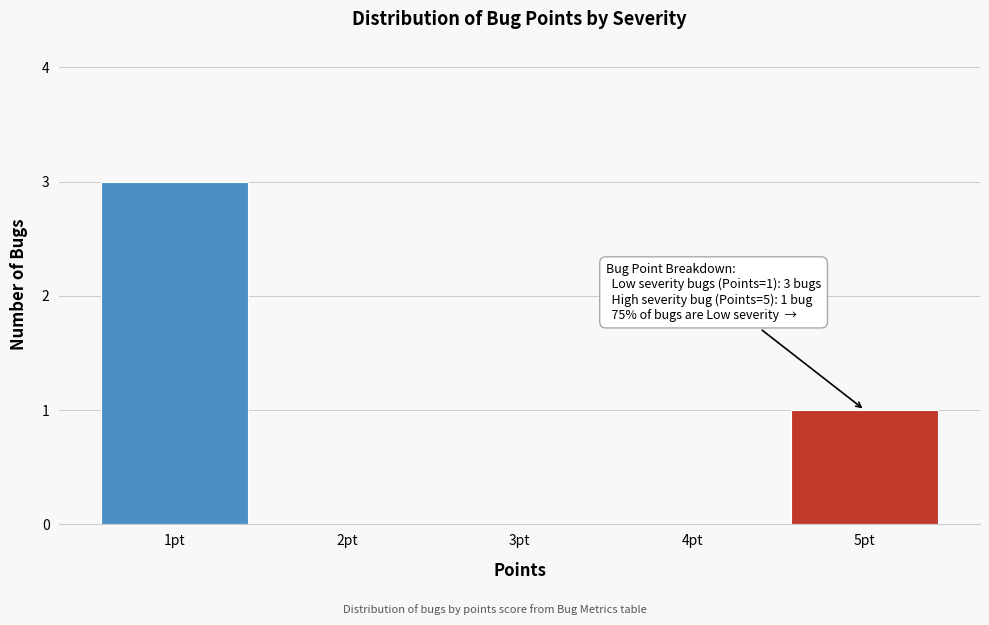

Which range on the x-axis has the tallest bar?

0.5 to 1.5